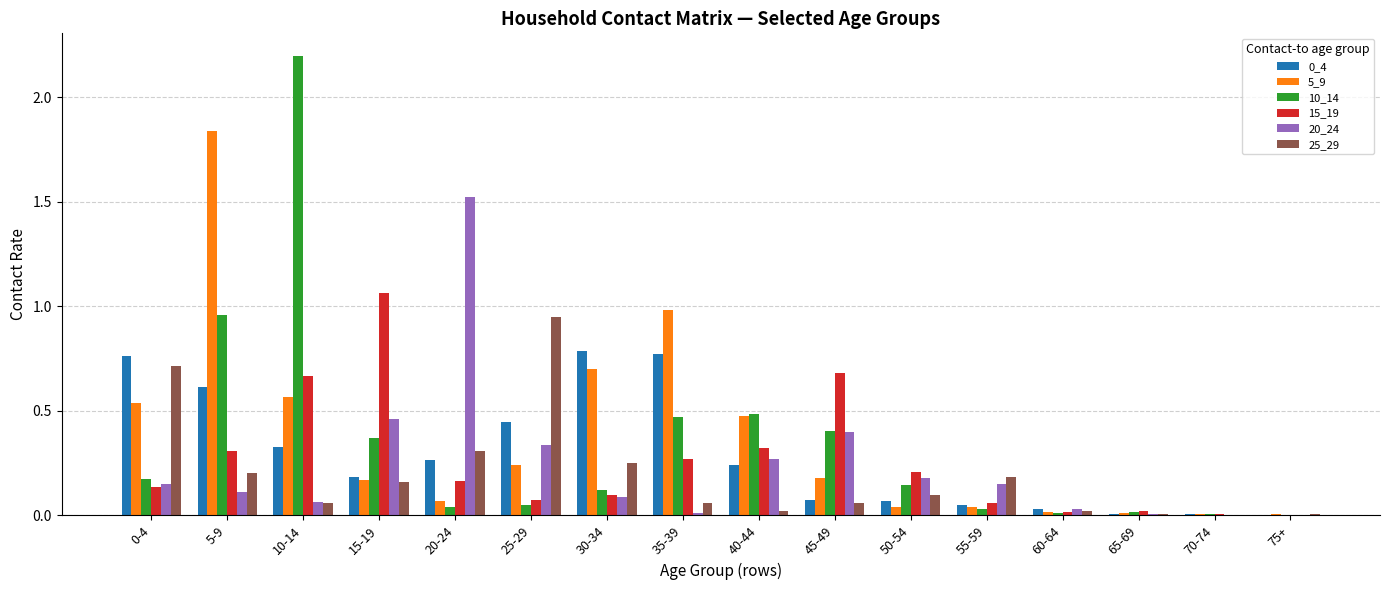

Is it true that 20_24 equals 0.2 at 50-54?

True